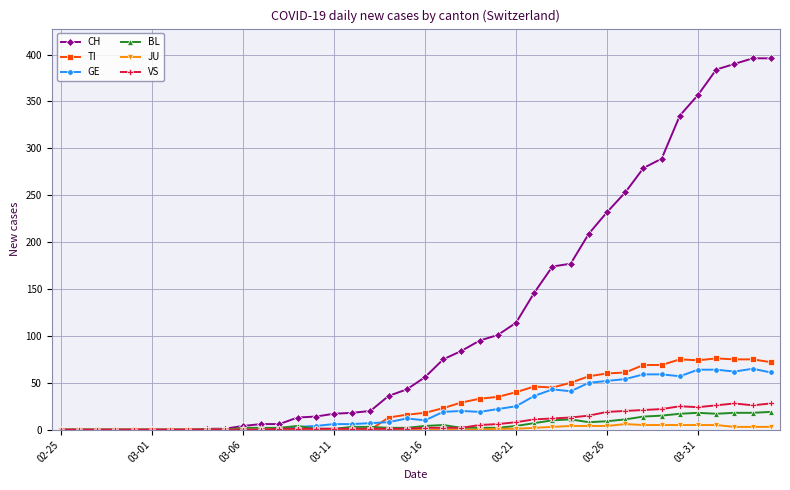

What is the value of the GE point at the 33rd from the left?

59